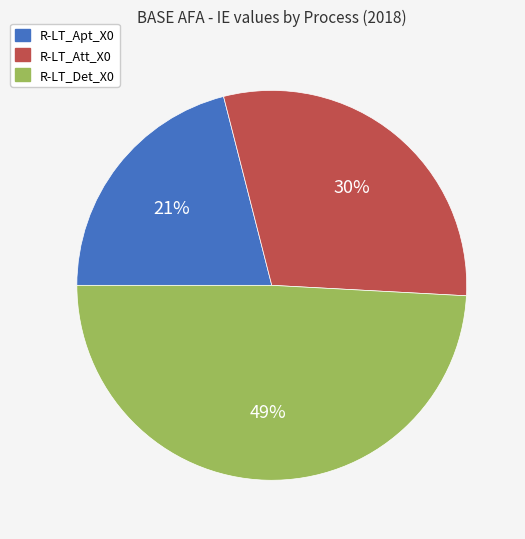

What percentage is the R-LT_Apt_X0 slice, to the nearest percent?

21%